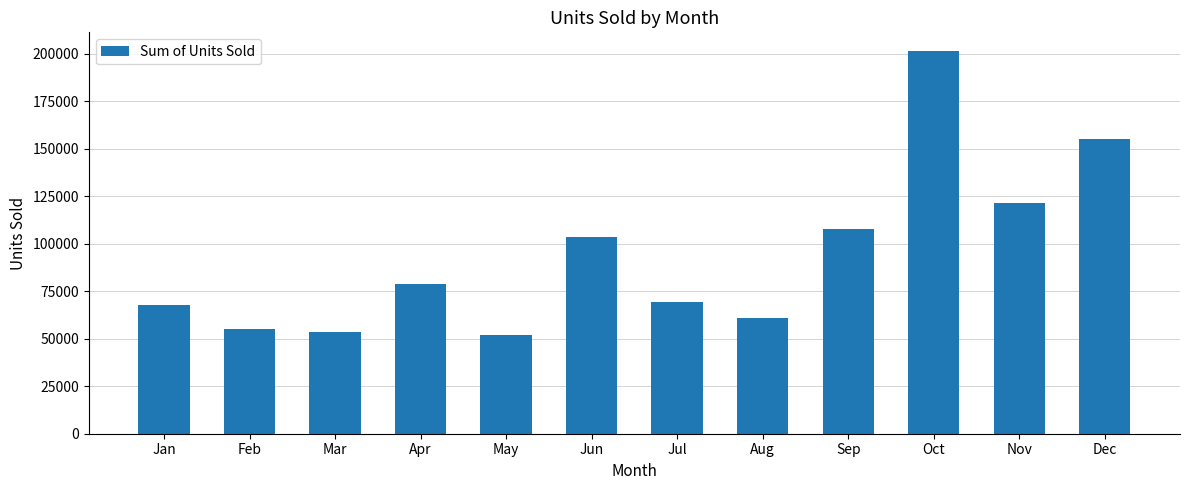

What is the value of the 6th bar from the left?

103302